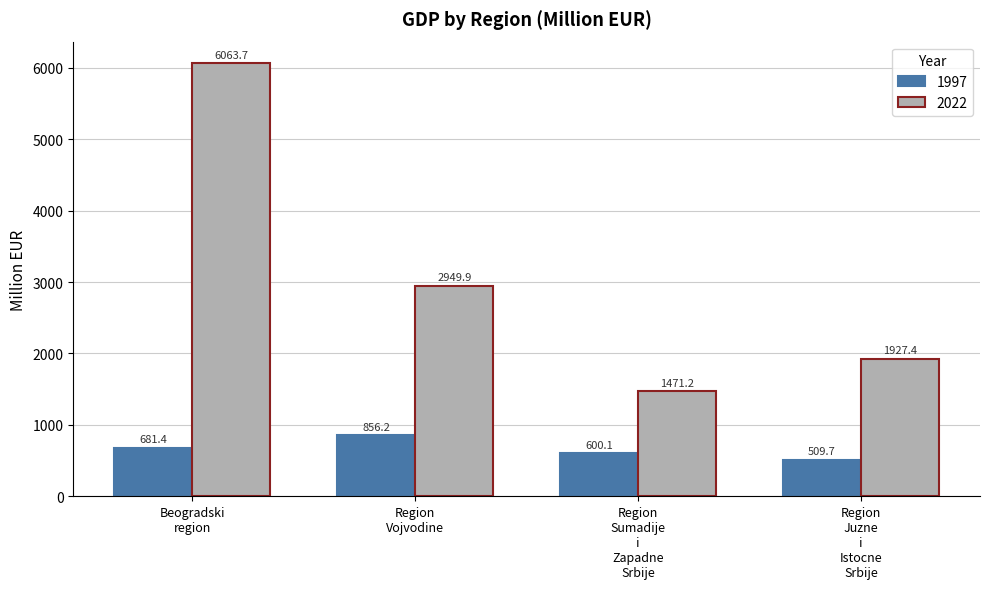

Where does the 2022 series first go above 2949?

Beogradski
region